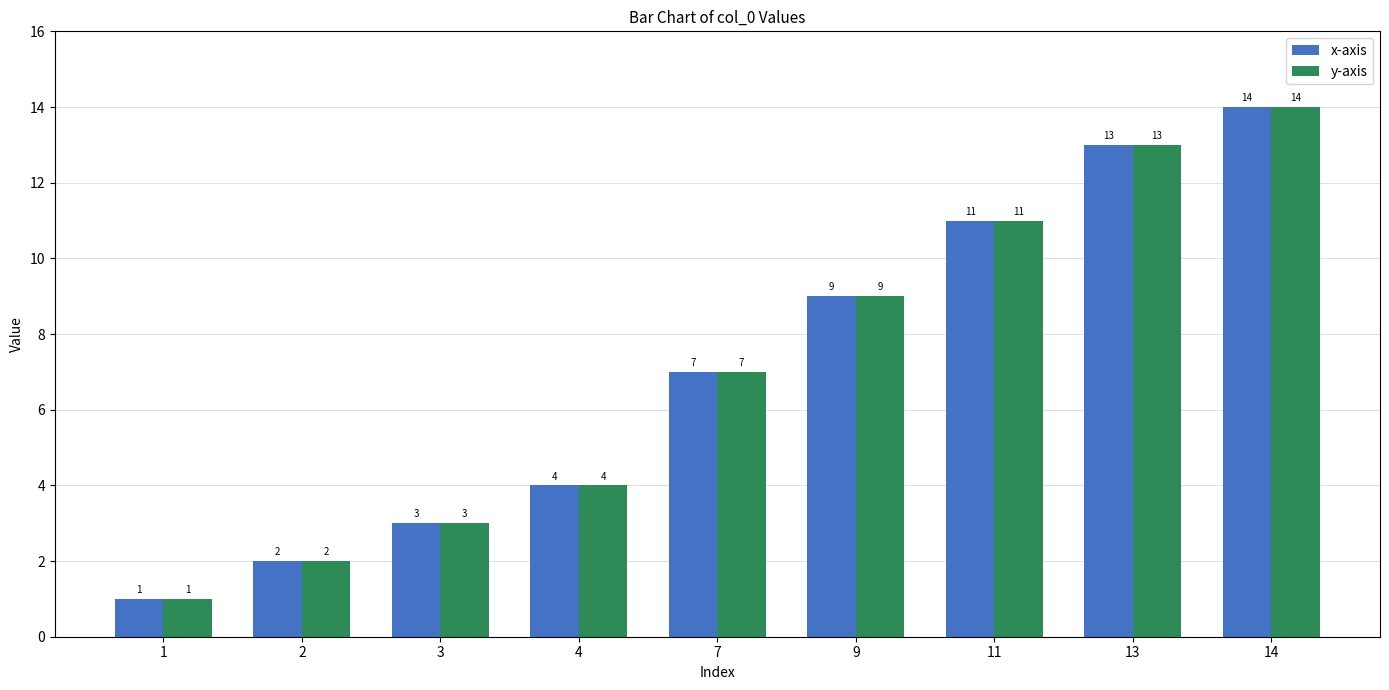

Rank the categories by x-axis value from highest to lowest.

14, 13, 11, 9, 7, 4, 3, 2, 1